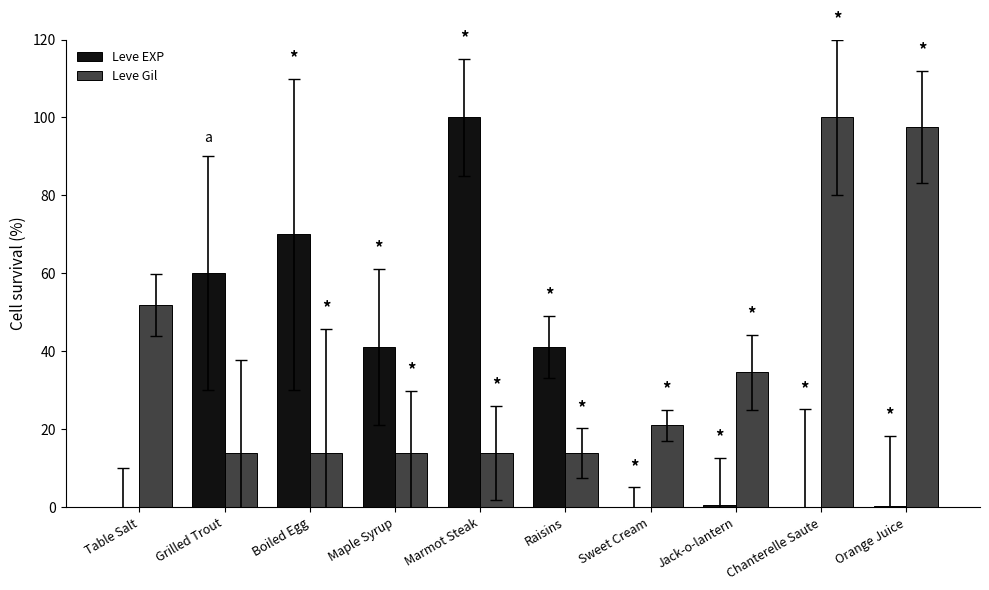

How many data points in Leve Gil are above 20?

5